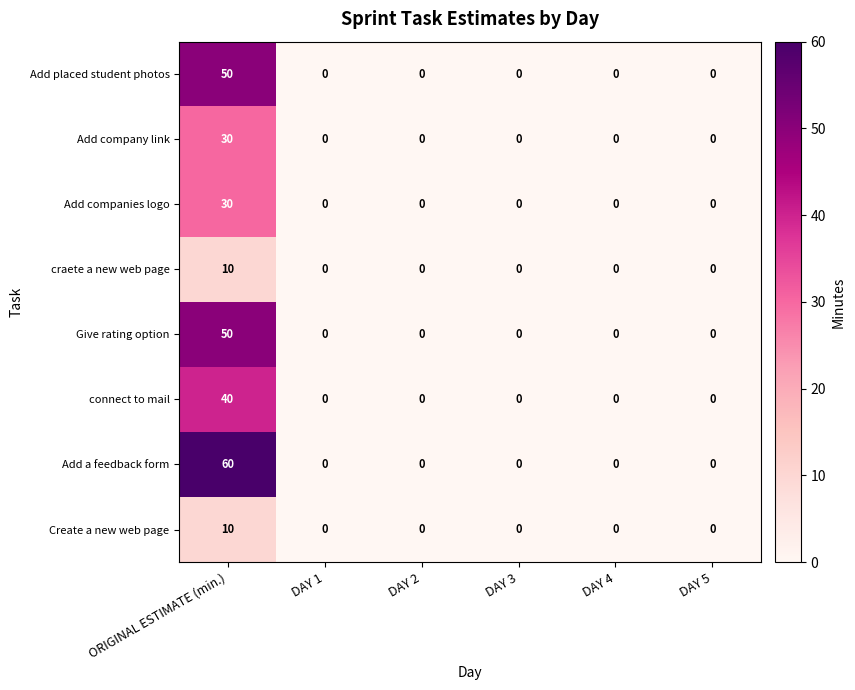

What is the greatest value displayed?

60